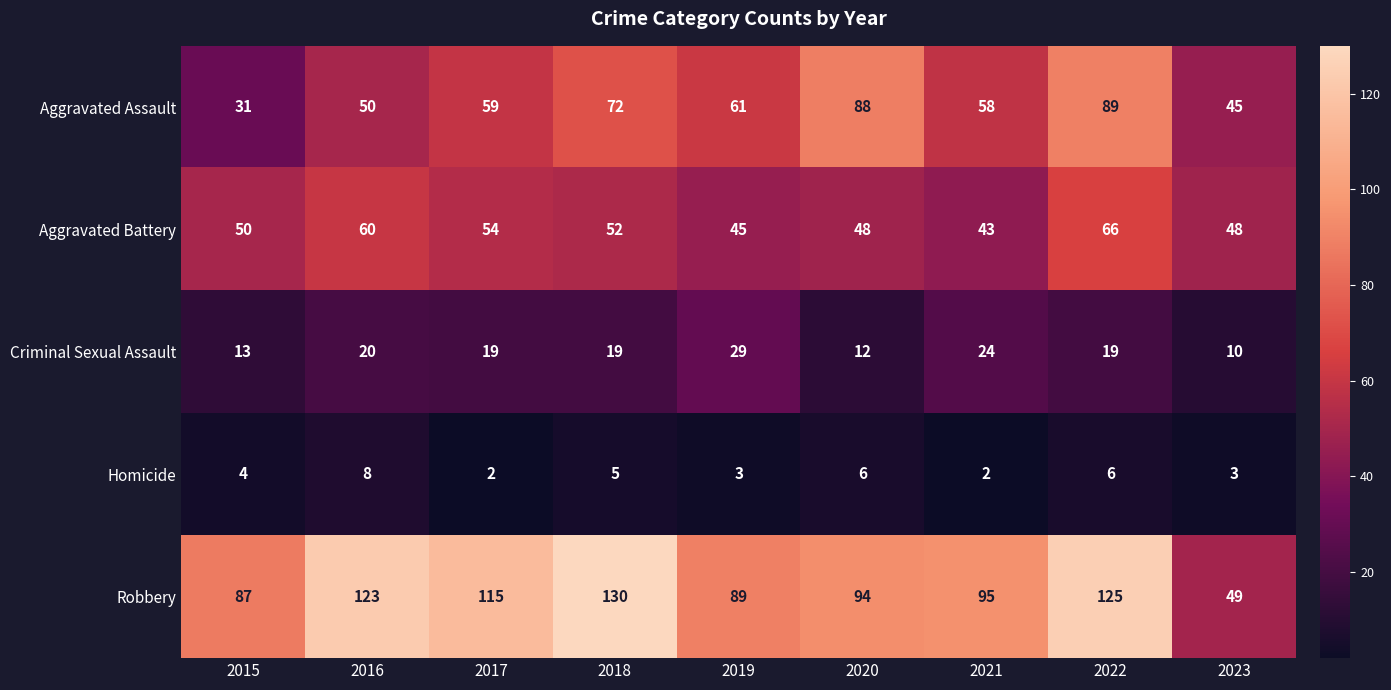

What is the lowest value of the Aggravated Battery series?

43